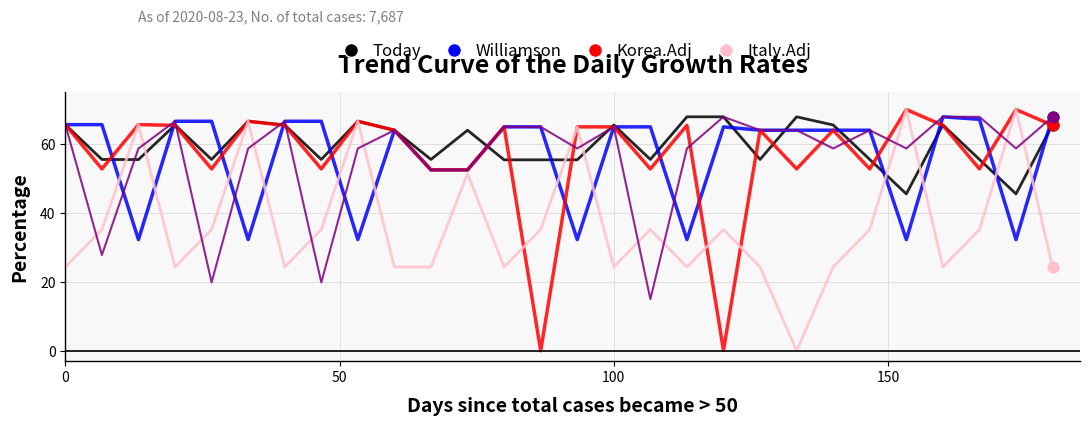

What is the greatest value displayed?

70.0